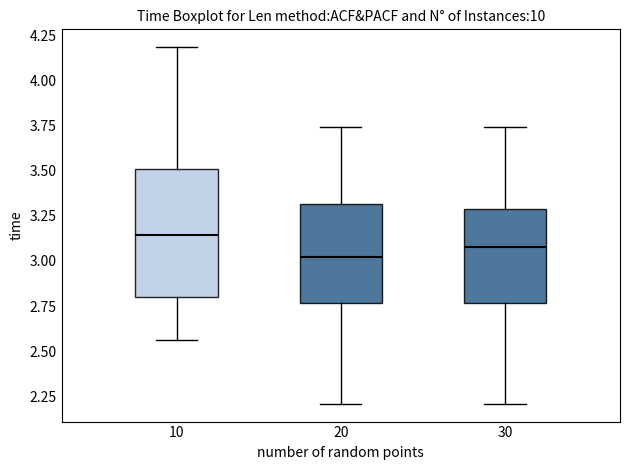

Which box's median line is the highest?

10